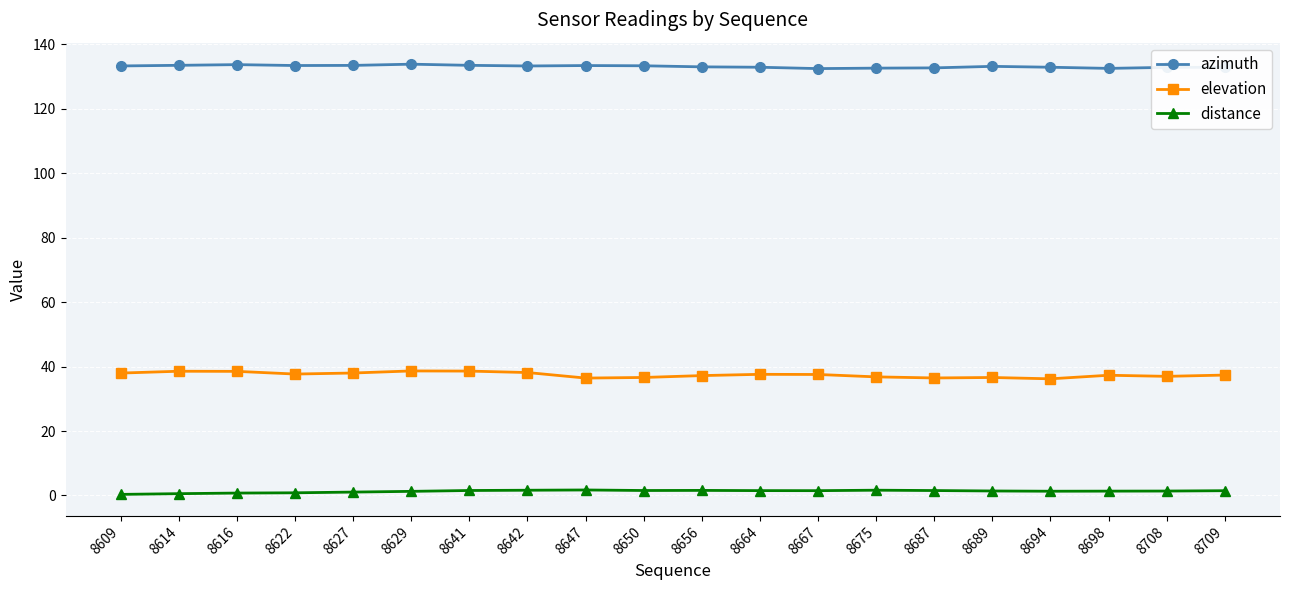

The value of azimuth at 8614 is 35.5. True or false?

False